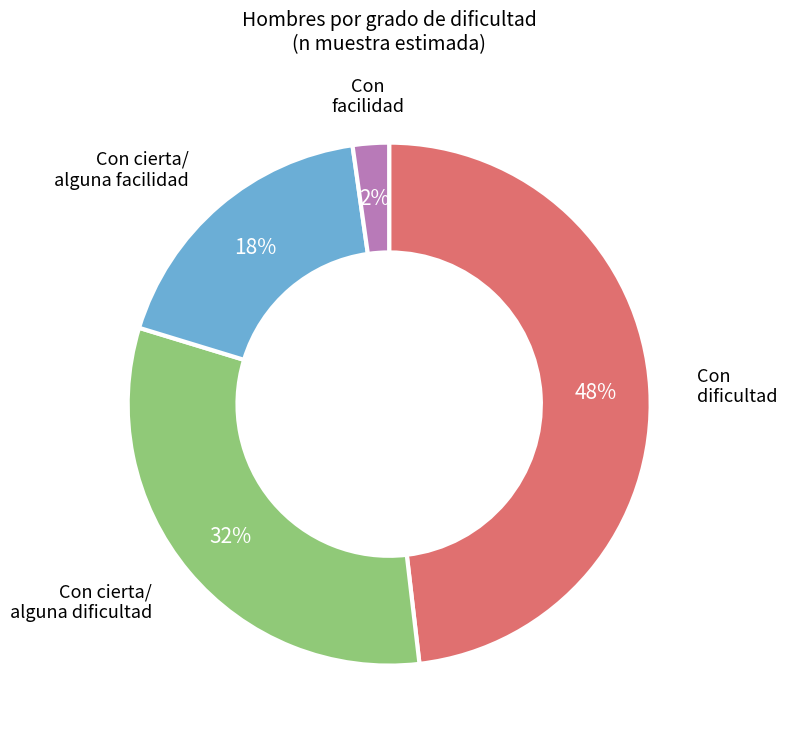

Does any single category account for the majority?

No